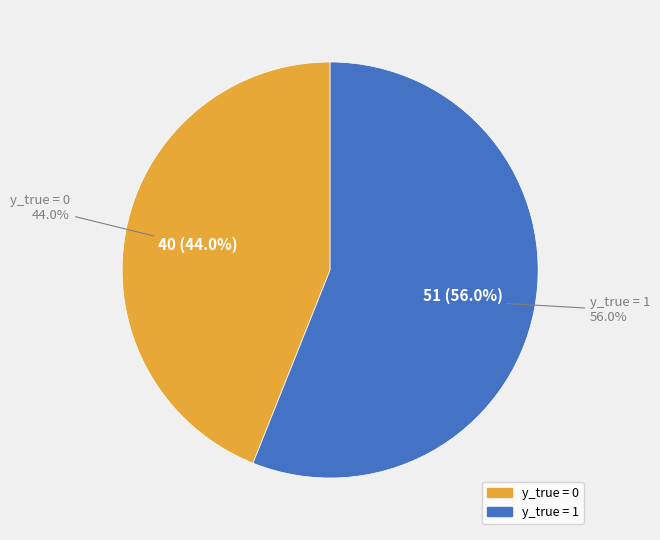

What portion of the pie excludes y_true = 1?

44.0%